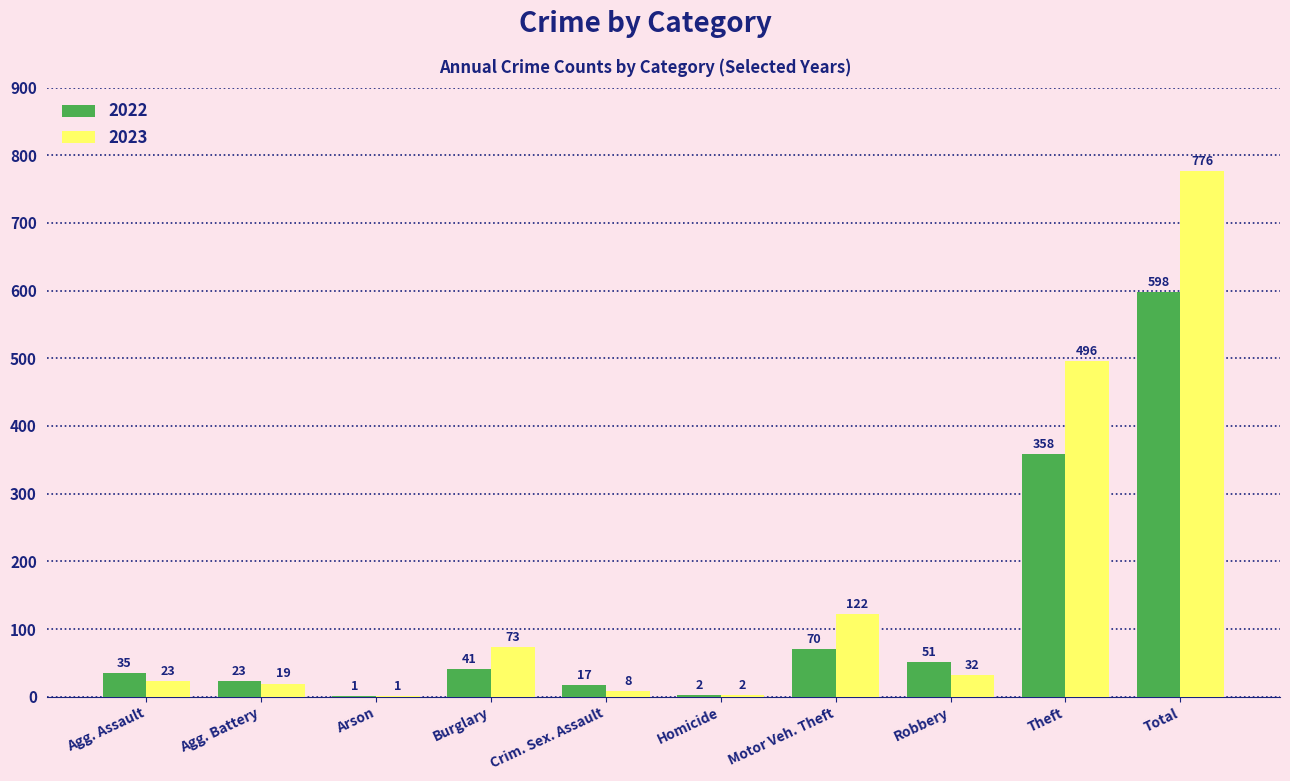

Reading left to right, list all the values displayed in this chart.

2022: 35	23	1	41	17	2	70	51	358	598
2023: 23	19	1	73	8	2	122	32	496	776